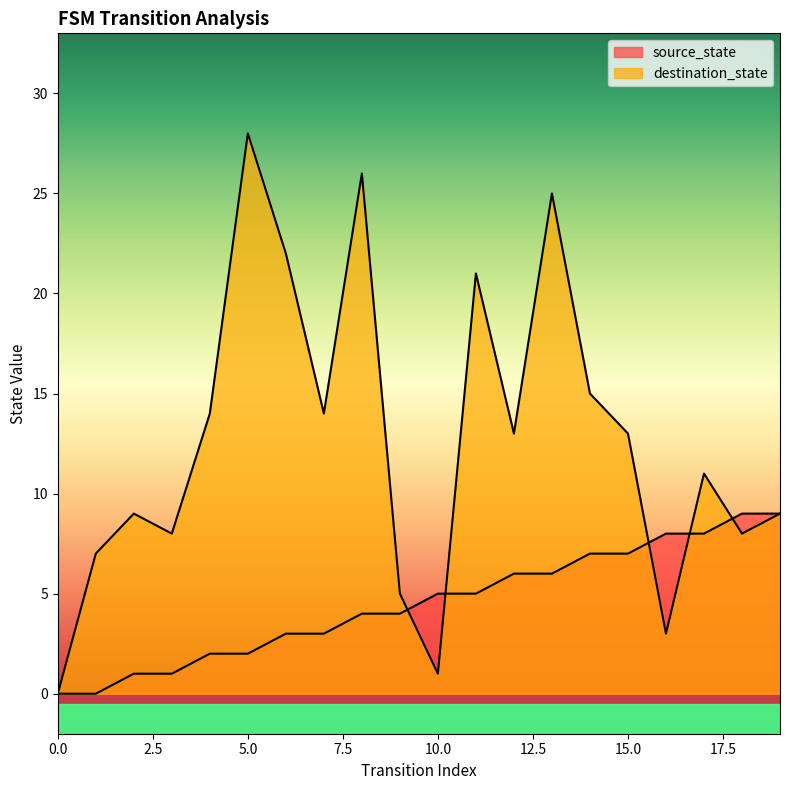

Between which two adjacent categories do source_state and destination_state first intersect?

9 and 10